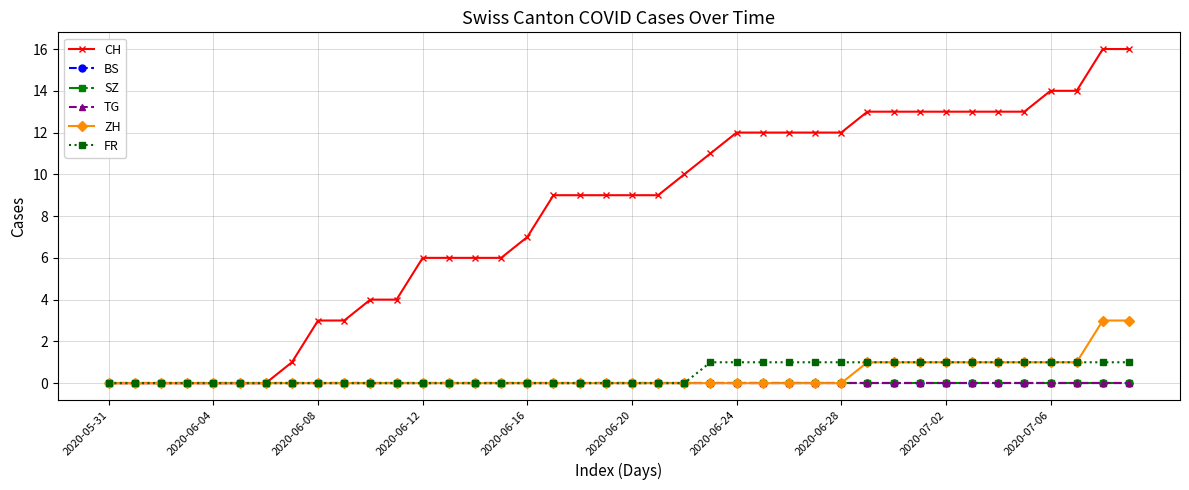

Does the chart display data point markers on the line(s)?

Yes